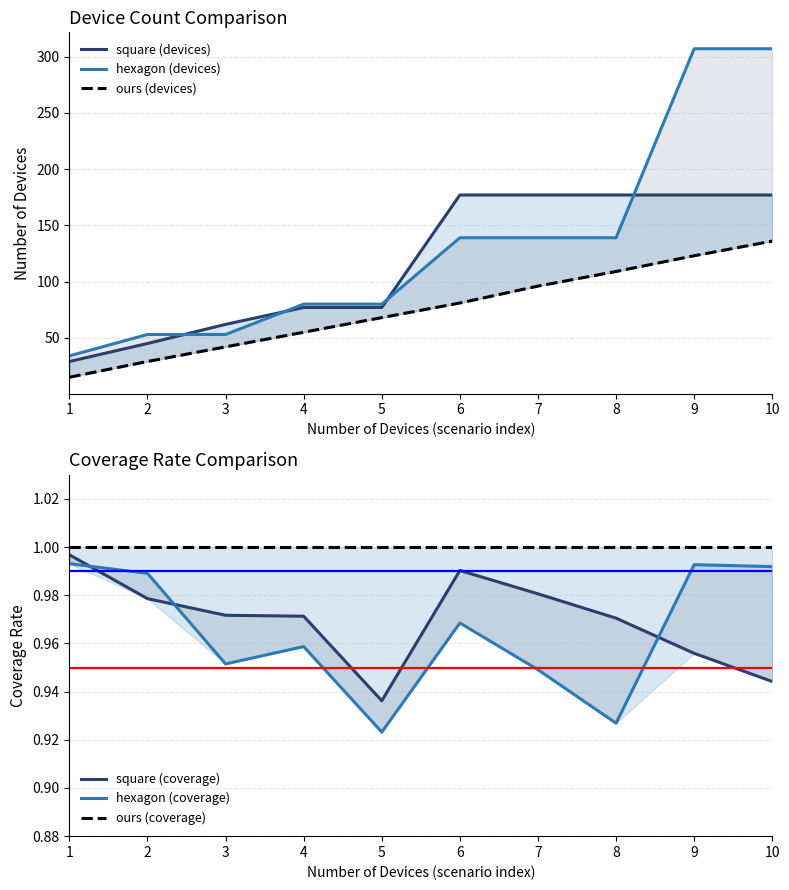

Count the number of categories in the chart.

10